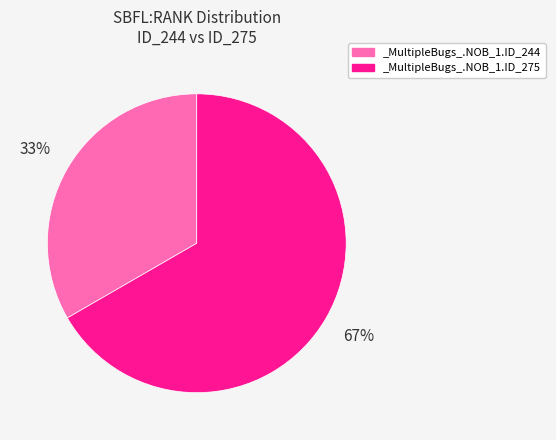

How many segments does this pie chart have?

2